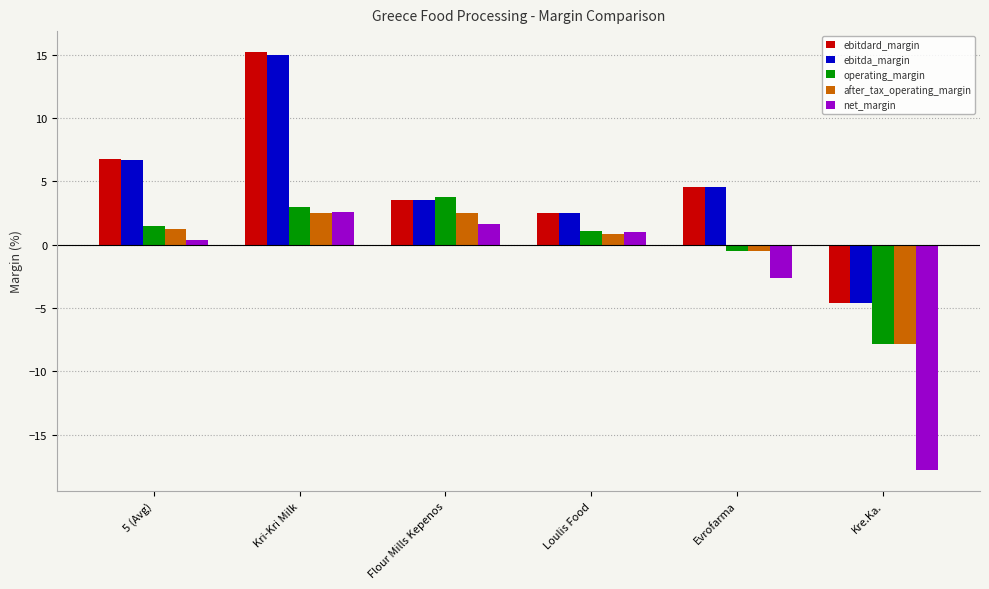

What is the highest value of the after_tax_operating_margin series?

2.5